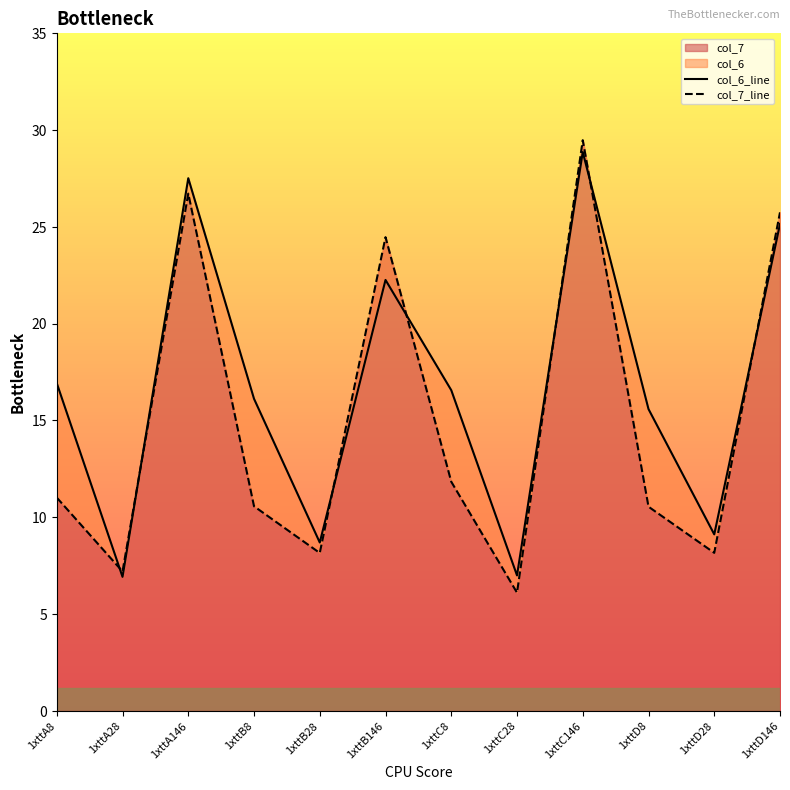

Is it true that col_7_line equals 38.7 at 1xttB146?

False